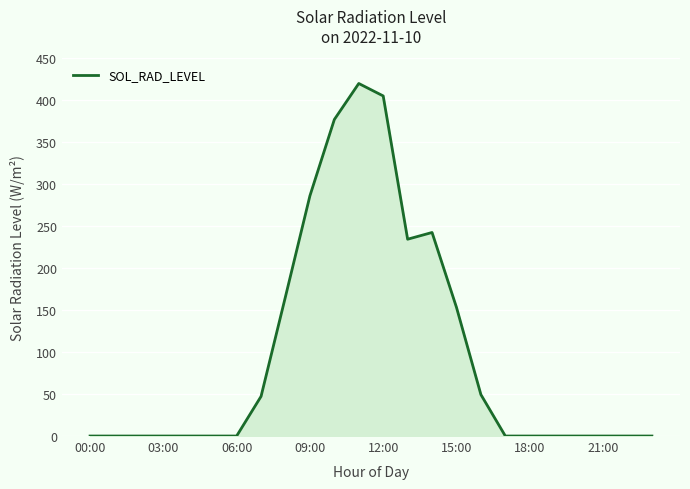

Is it true that the value at 03:00 is 0.0?

True